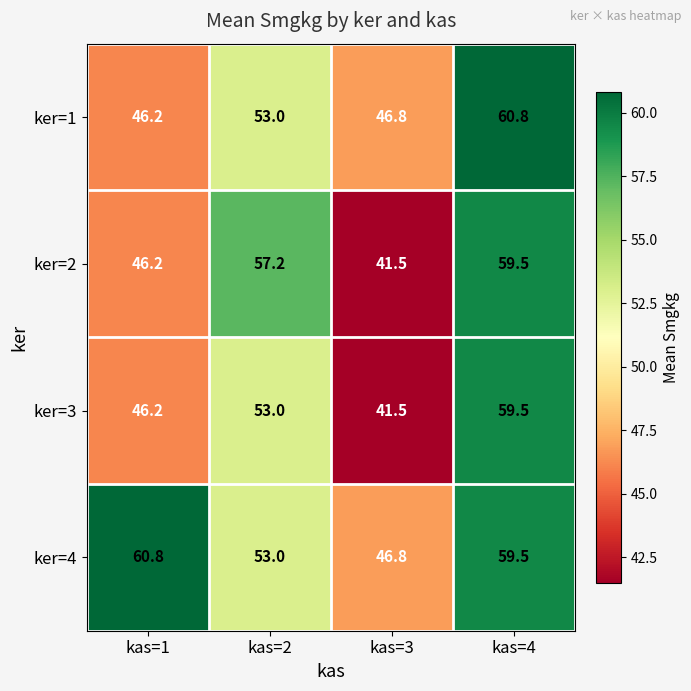

How many values in the ker=2 series exceed 57?

2